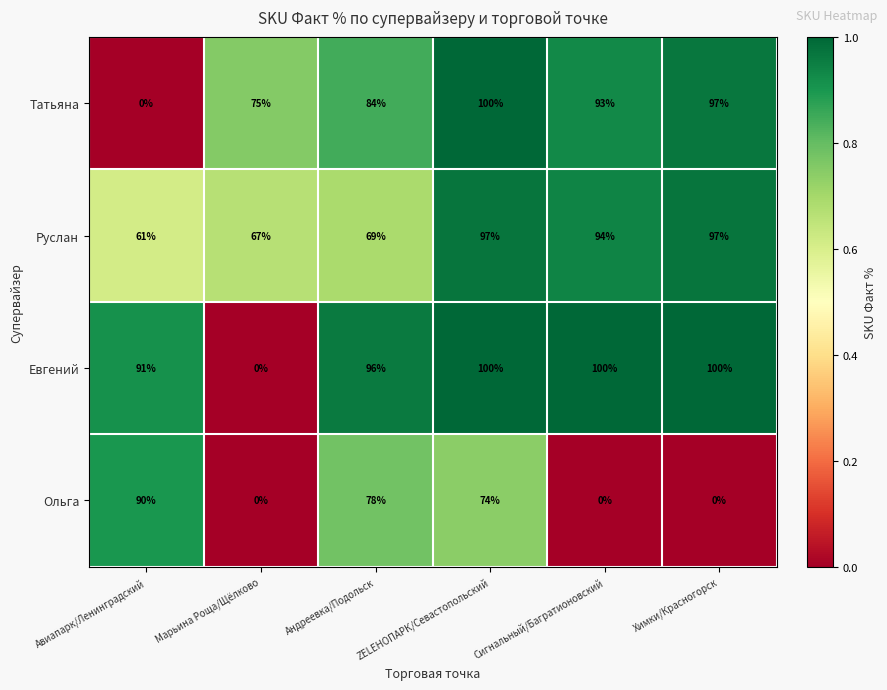

What is the average value of the Руслан series?

81